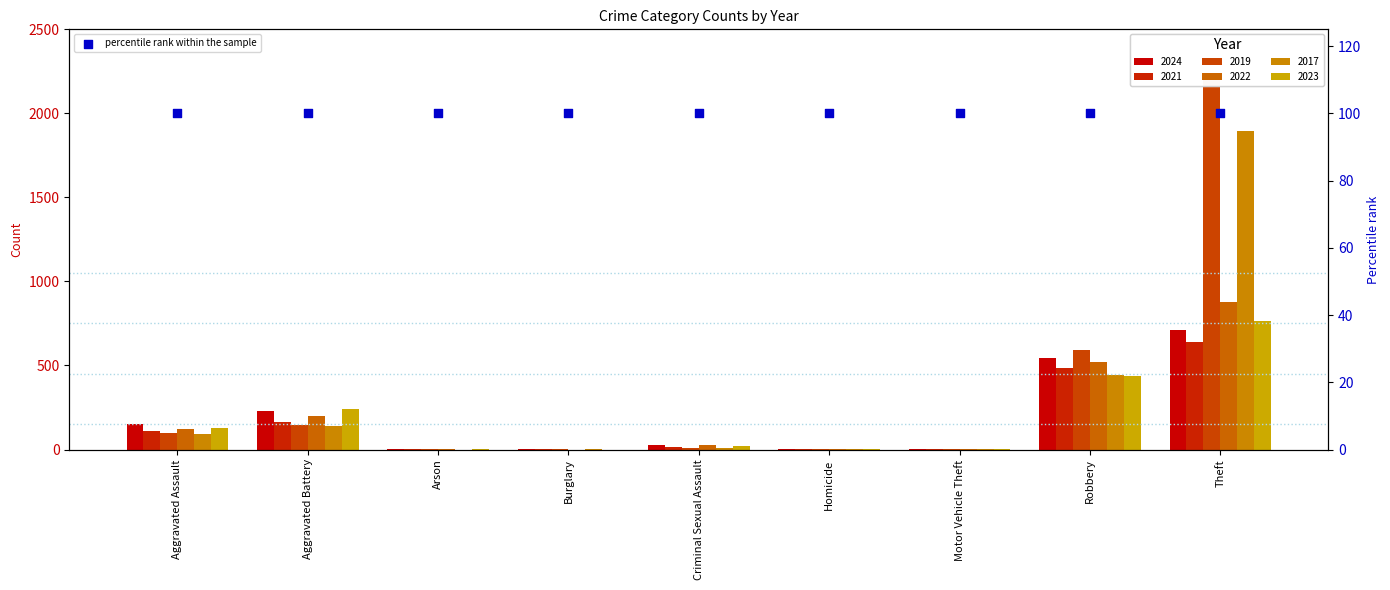

At how many categories does at least one series exceed 185?

3